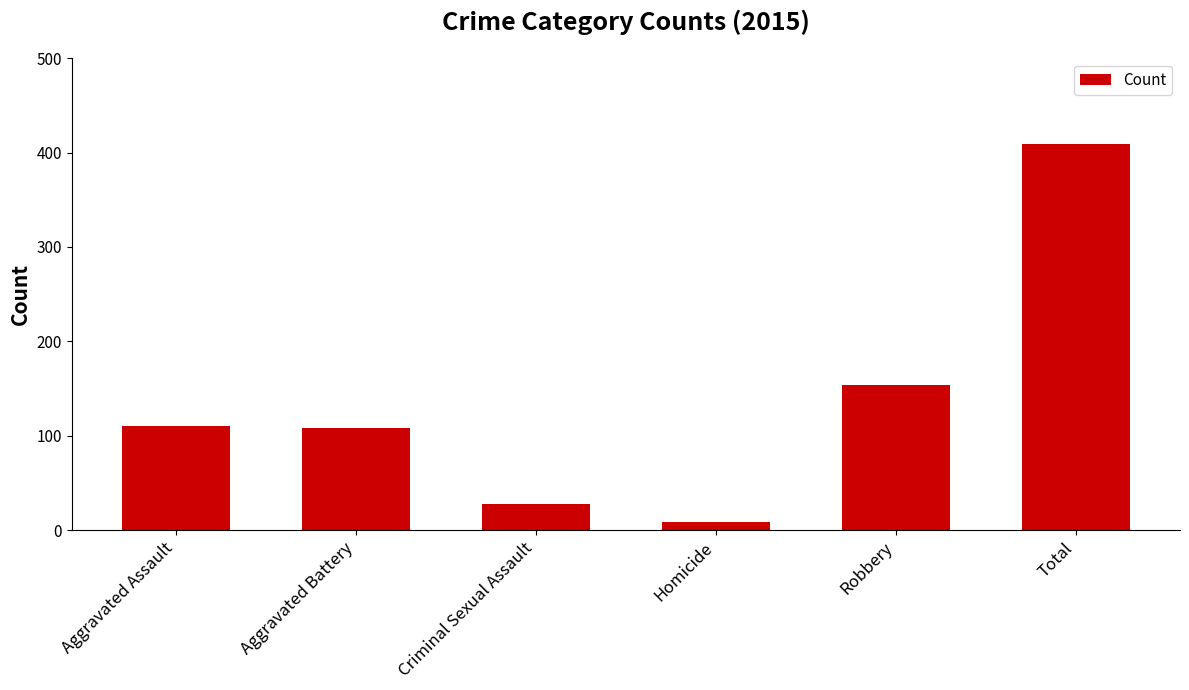

Which has a higher value, Criminal Sexual Assault or Aggravated Assault?

Aggravated Assault